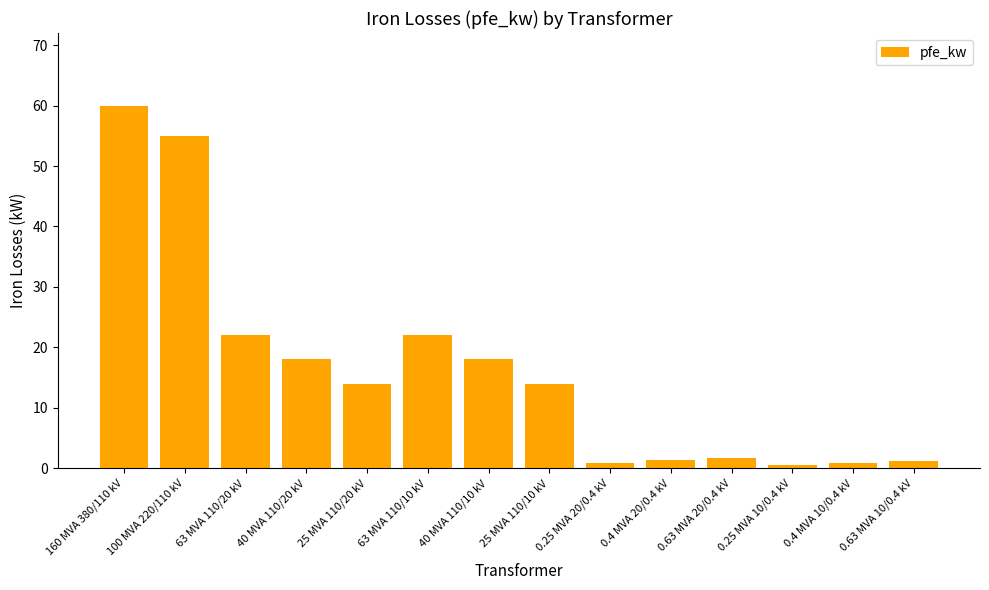

How many data points does each series have?

14